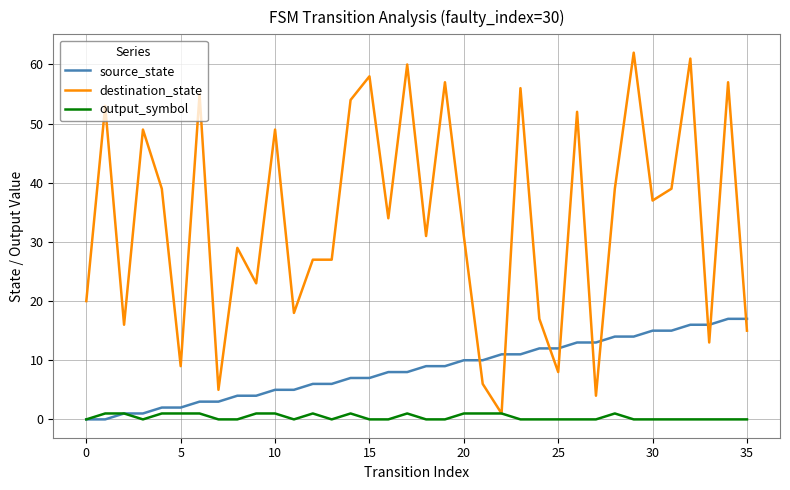

What are all the series names shown in the legend?

source_state, destination_state, output_symbol